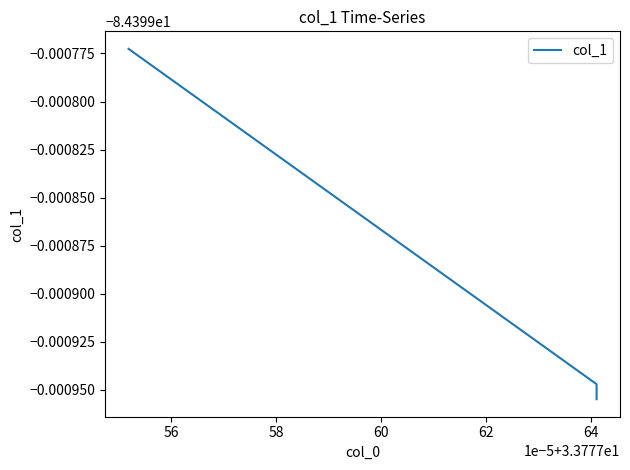

Does the chart have visible grid lines?

No